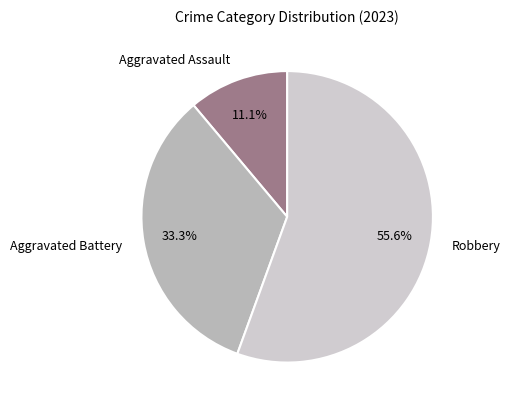

Approximately how many times larger is the value at Robbery compared to Aggravated Assault?

5.0